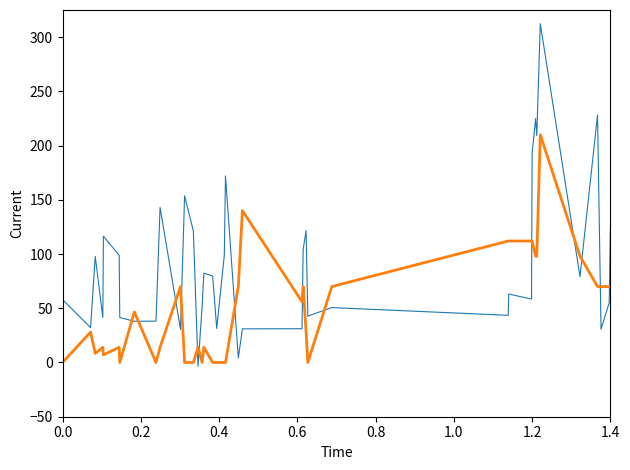

Which series has the largest total across all categories?

Volumen